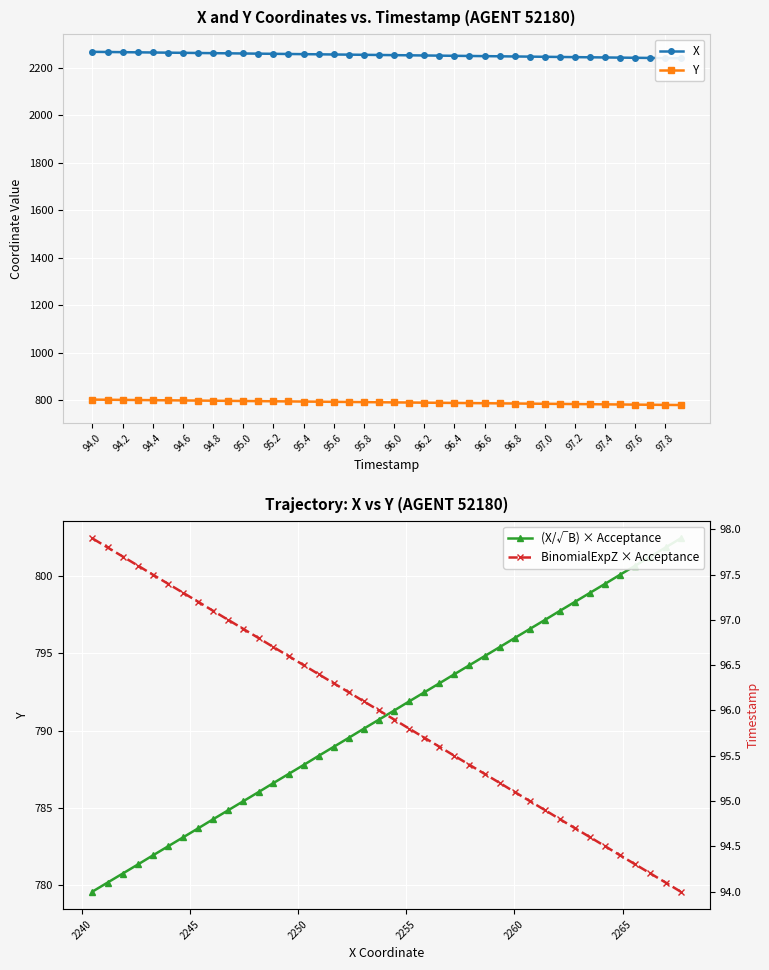

At which category does the chart reach its minimum across all series?

94.0